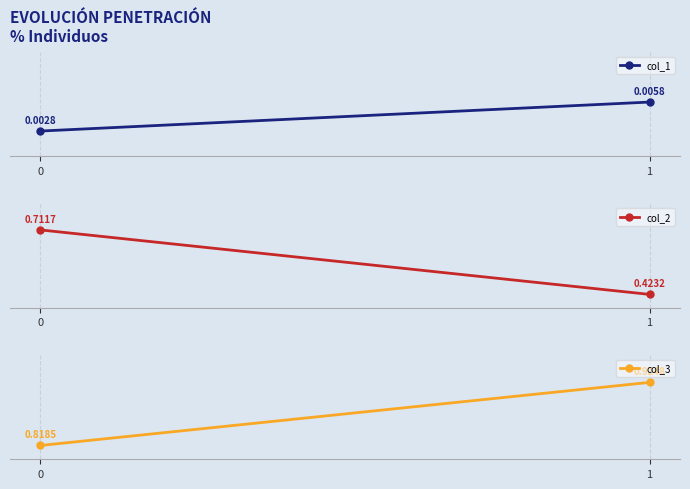

Reading left to right, extract all data points from this chart.

col_1: 0=0.0	1=0.0
col_2: 0=0.7	1=0.4
col_3: 0=0.8	1=0.9